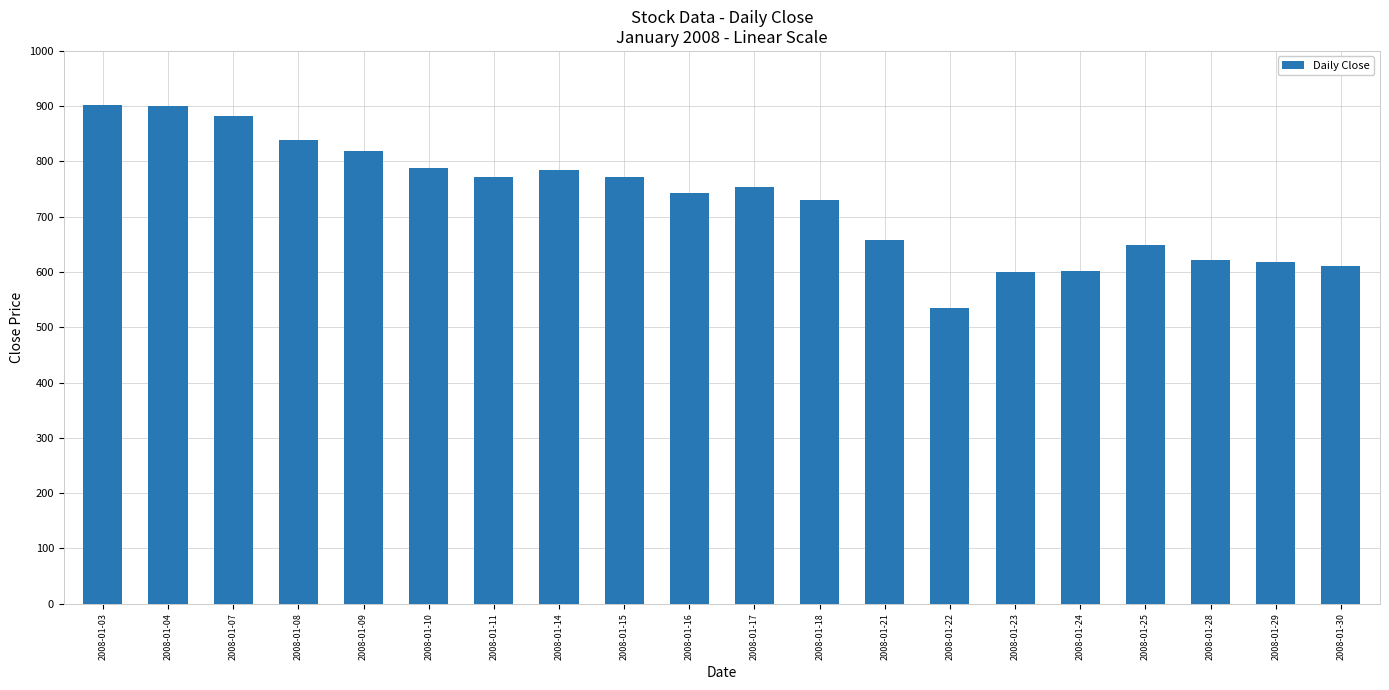

What is the value of the 5th bar from the left?

819.0